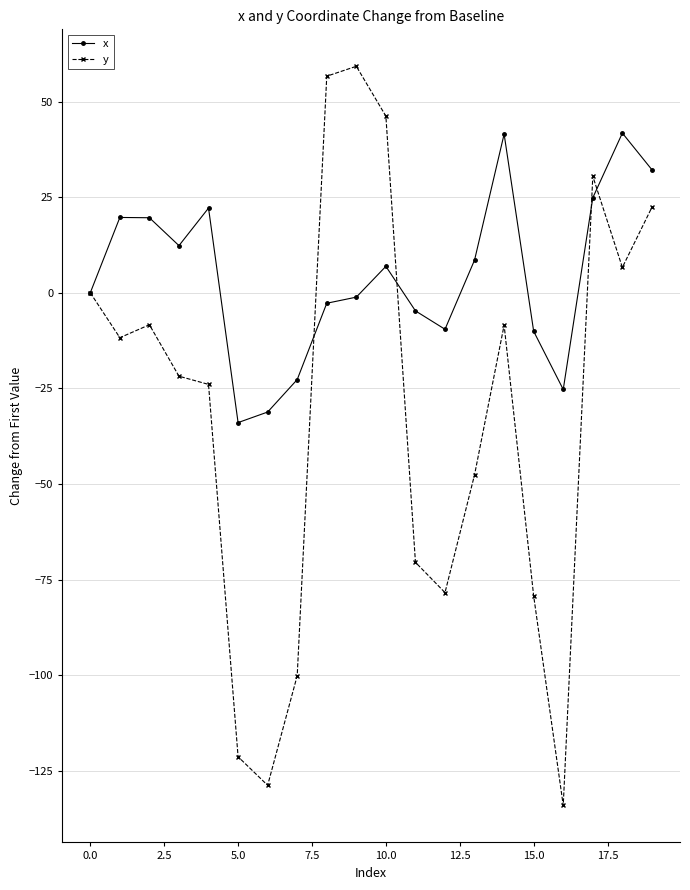

What is the difference between the second highest and second lowest values in the x series?

72.7